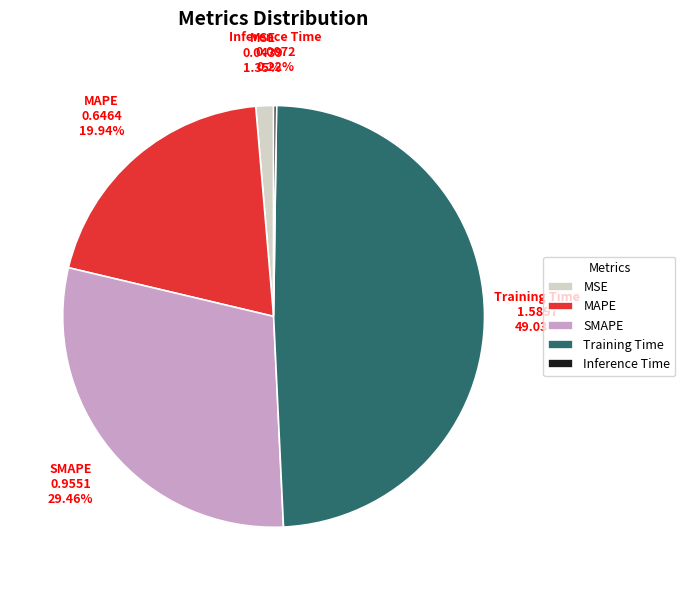

True or false: MSE accounts for 1% of the total.

True